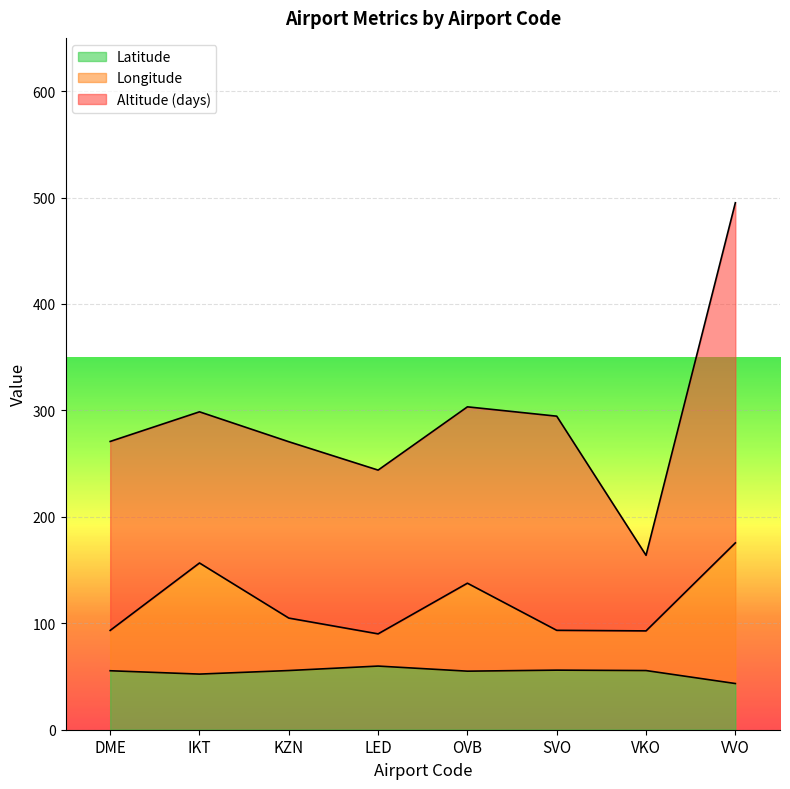

Rank the categories by Longitude value from lowest to highest.

LED, VKO, DME, SVO, KZN, OVB, IKT, VVO